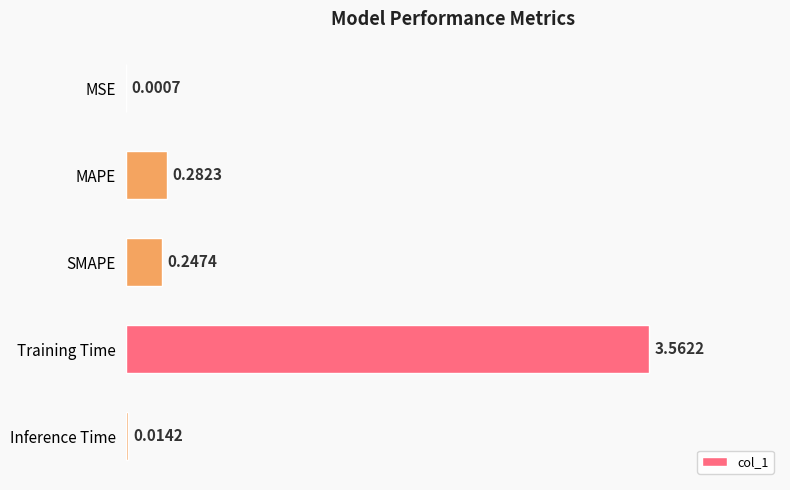

At which label is the value closest to 1?

MAPE